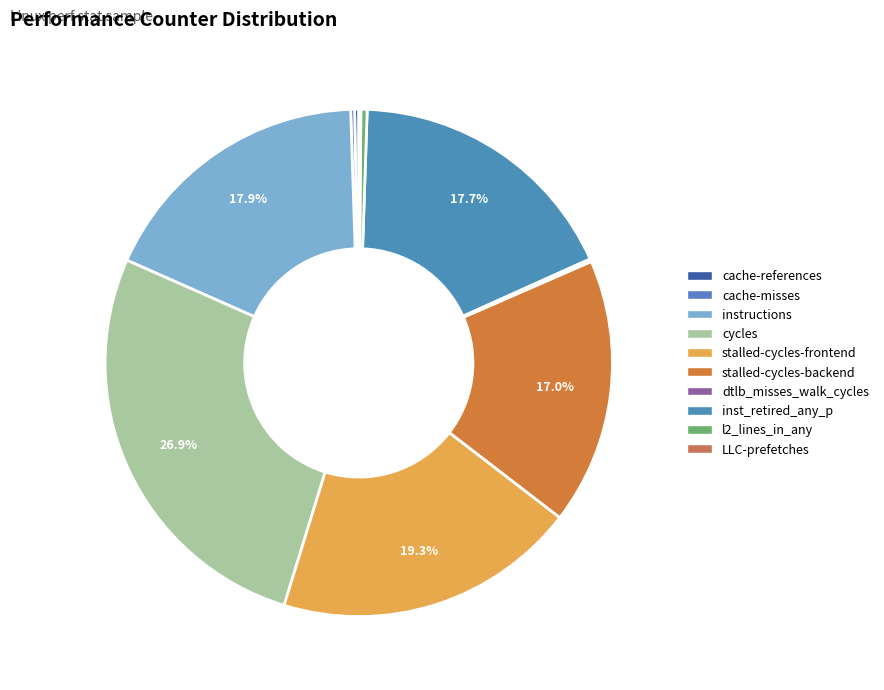

Is there a majority slice in this chart?

No